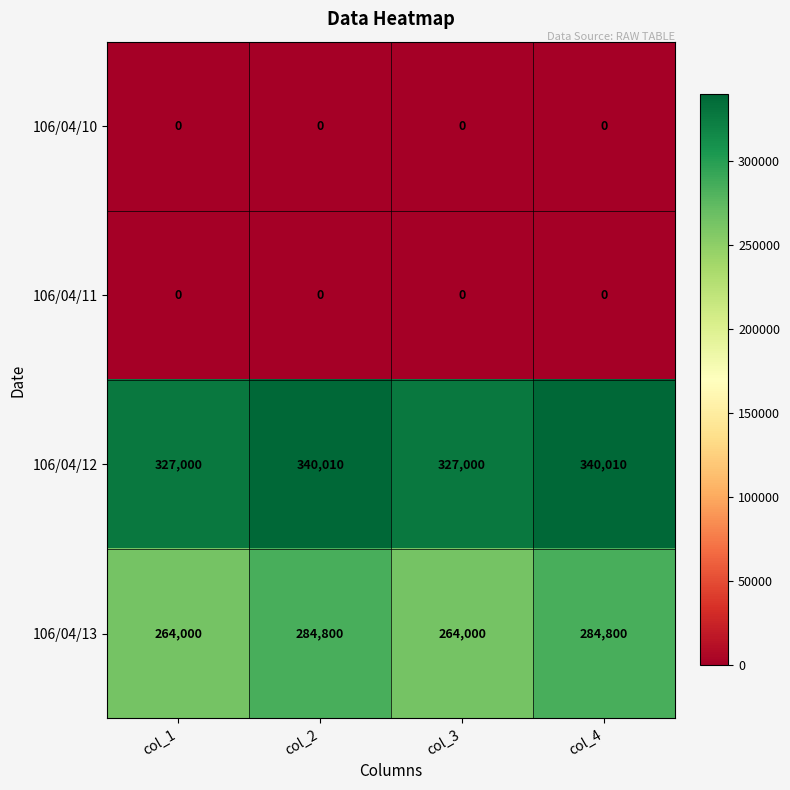

What is the sum of the 106/04/12 values at col_3 and col_2?

667010